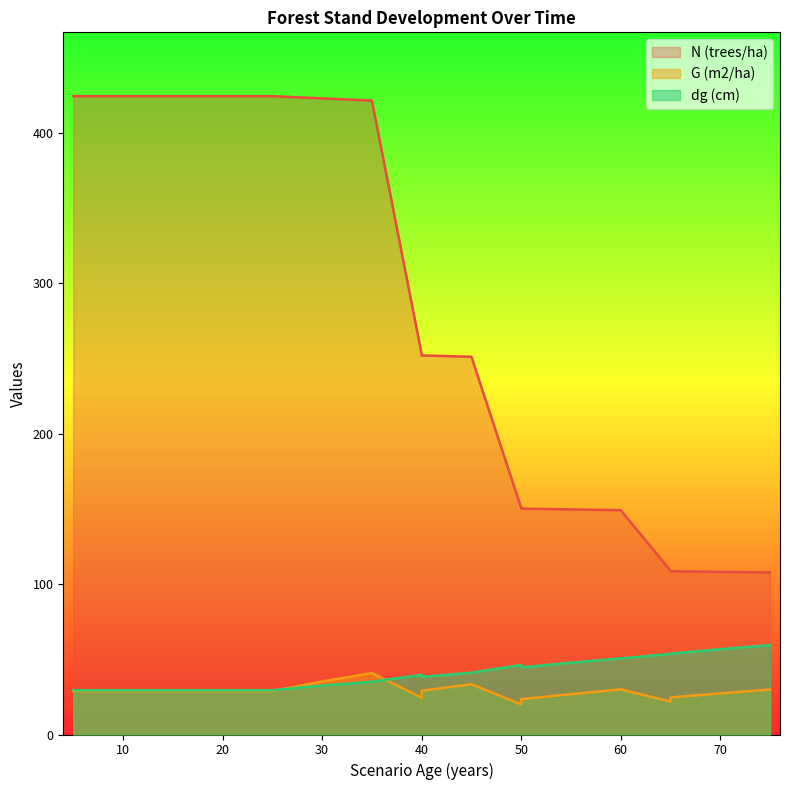

What value does the G (m2/ha) series have at 40?

24.5